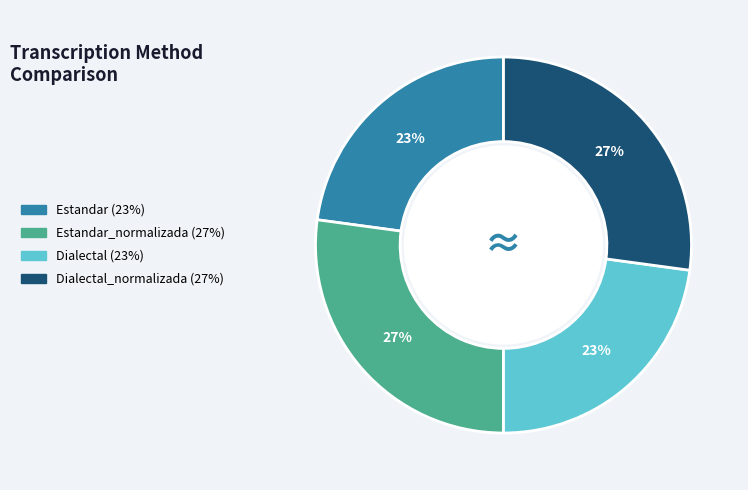

How many segments does this pie chart have?

4